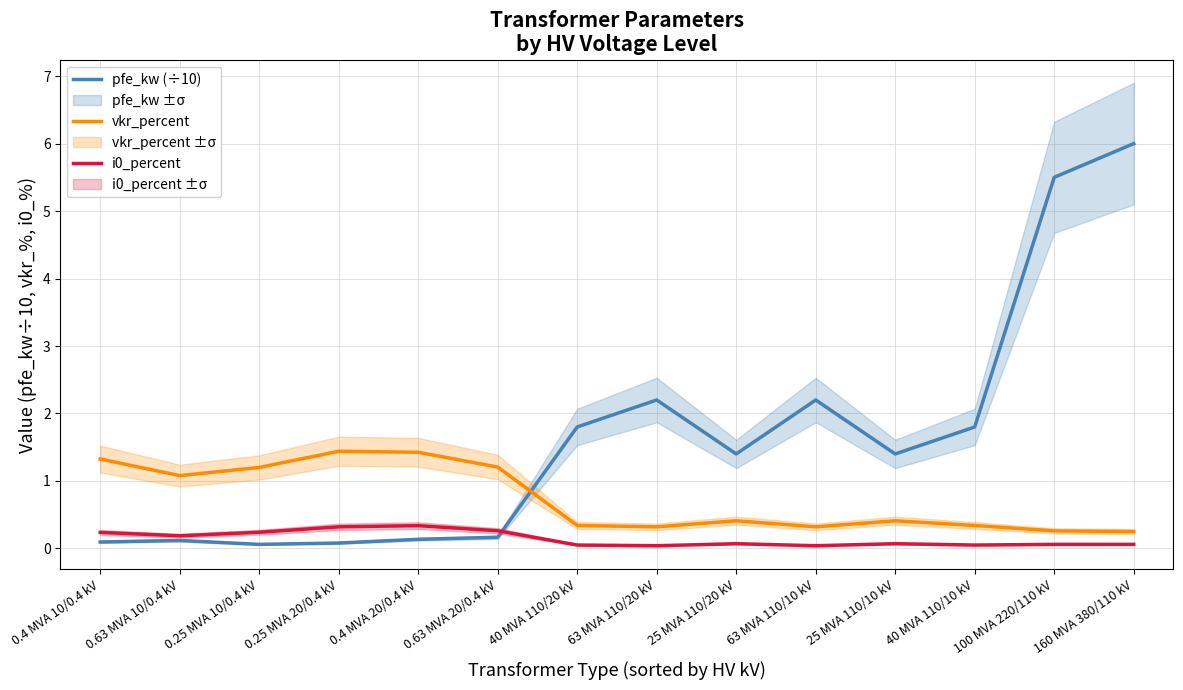

How many lines are shown in the chart?

3